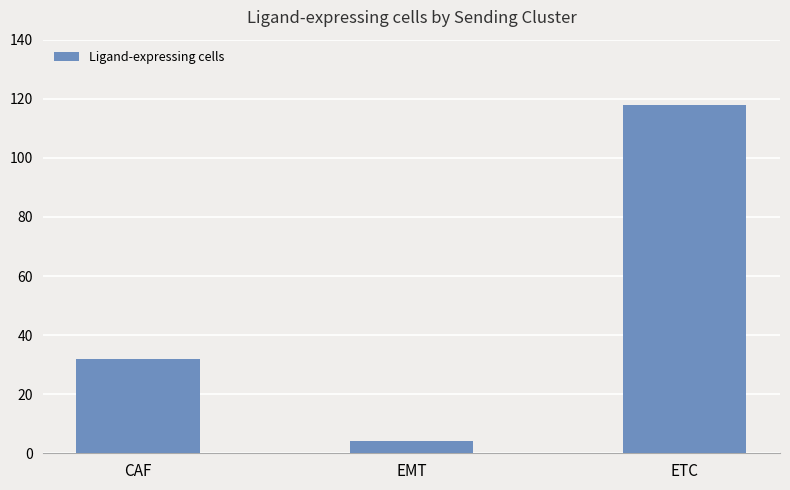

What position from the right is ETC?

1